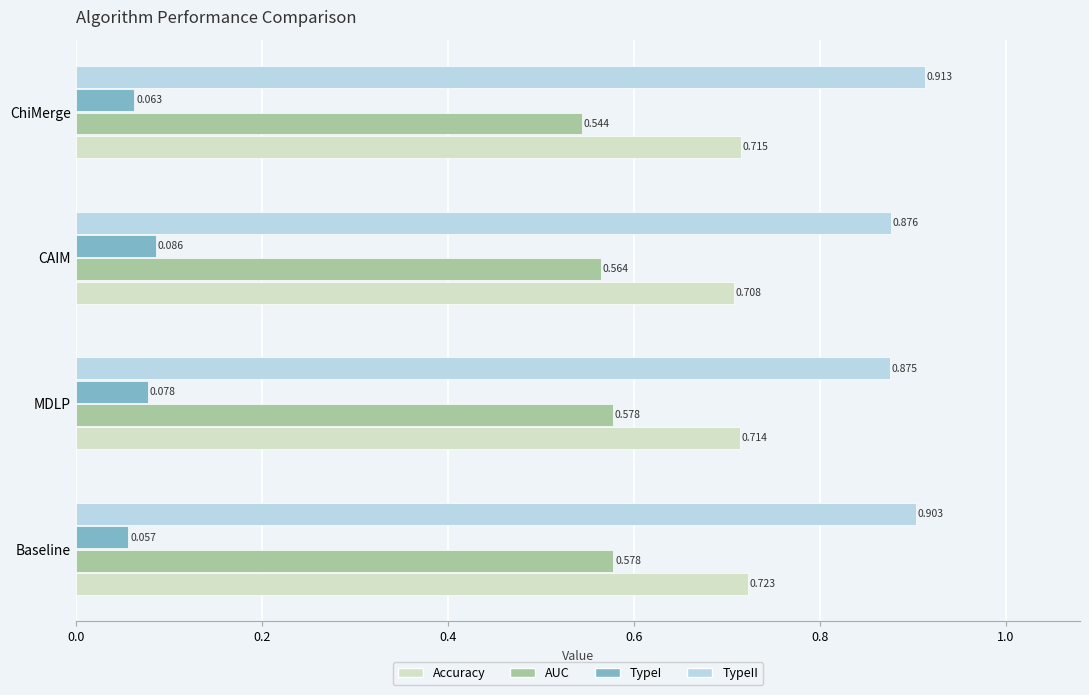

Where is TypeI nearest to the value 0?

Baseline